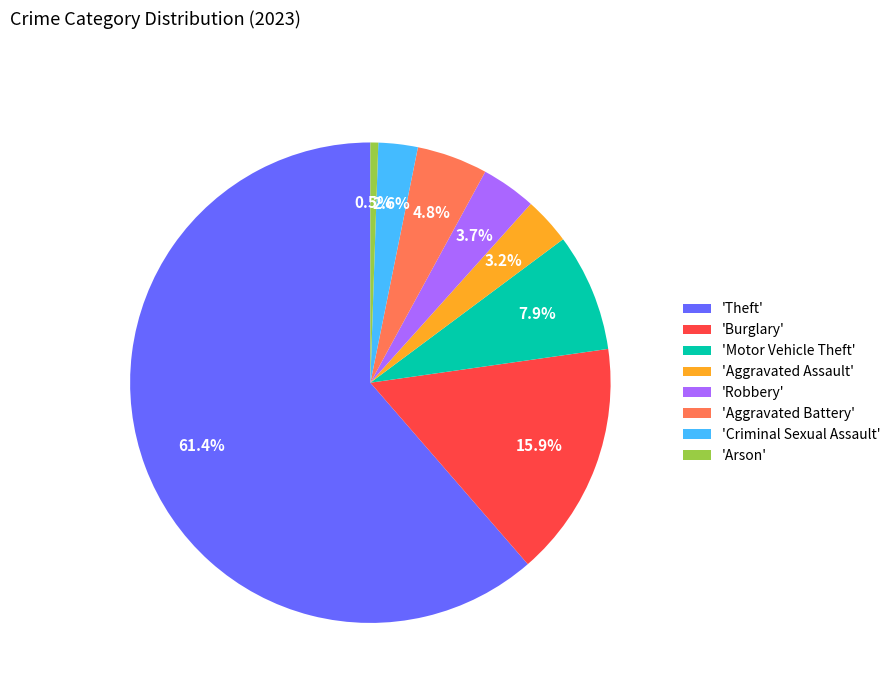

Which category has the biggest portion of the pie?

'Theft'